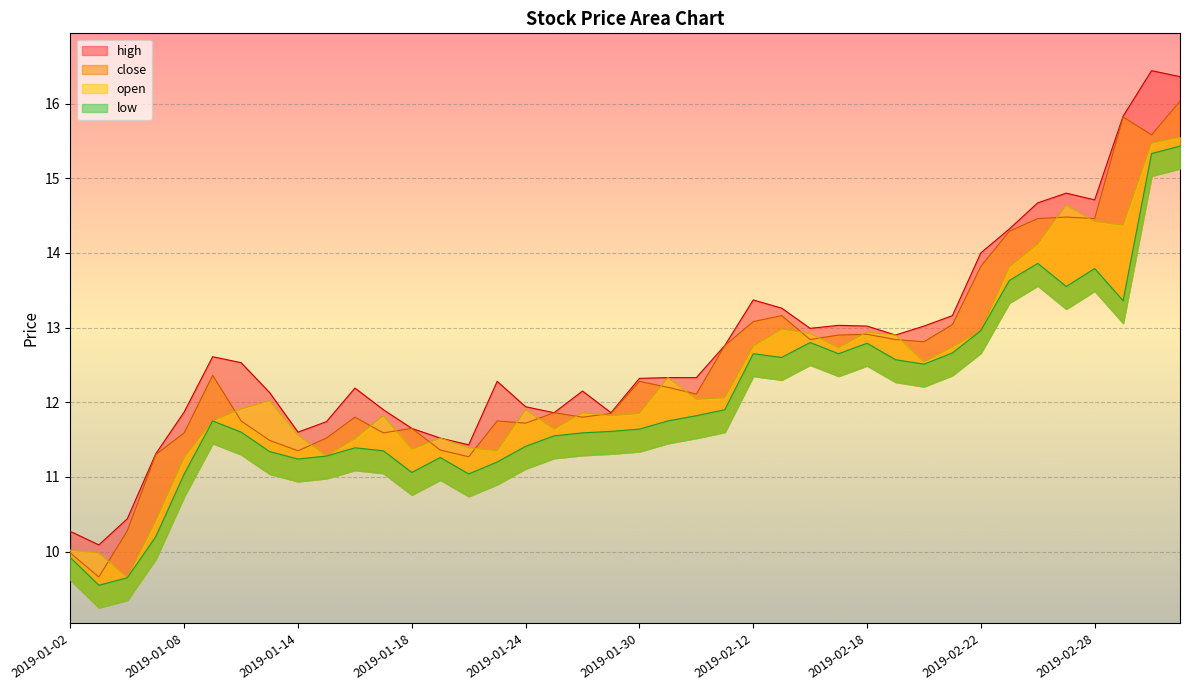

Reading left to right, extract all data points from this chart.

high: 10.3	10.1	10.4	11.3	11.9	12.6	12.5	12.1	11.6	11.7	12.2	11.9	11.7	11.5	11.4	12.3	11.9	11.9	12.2	11.9	12.3	12.3	12.3	12.8	13.4	13.3	13.0	13.0	13.0	12.9	13.0	13.2	14.0	14.3	14.7	14.8	14.7	15.8	16.4	16.4
close: 10.0	9.7	10.3	11.3	11.6	12.4	11.8	11.5	11.3	11.5	11.8	11.6	11.7	11.4	11.3	11.8	11.7	11.9	11.8	11.8	12.3	12.2	12.1	12.8	13.1	13.2	12.8	12.9	12.9	12.8	12.8	13.0	13.8	14.3	14.5	14.5	14.5	15.8	15.6	16.0
open: 10.0	10.0	9.7	10.4	11.3	11.8	11.9	12.0	11.6	11.3	11.5	11.8	11.4	11.5	11.4	11.3	11.9	11.6	11.9	11.8	11.8	12.3	12.0	12.1	12.8	13.0	12.9	12.7	12.9	12.9	12.5	12.7	13.0	13.8	14.1	14.6	14.4	14.4	15.5	15.6
low: 9.9	9.6	9.7	10.2	11.0	11.8	11.6	11.3	11.2	11.3	11.4	11.3	11.1	11.3	11.0	11.2	11.4	11.6	11.6	11.6	11.6	11.8	11.8	11.9	12.7	12.6	12.8	12.7	12.8	12.6	12.5	12.7	13.0	13.6	13.9	13.6	13.8	13.4	15.3	15.4